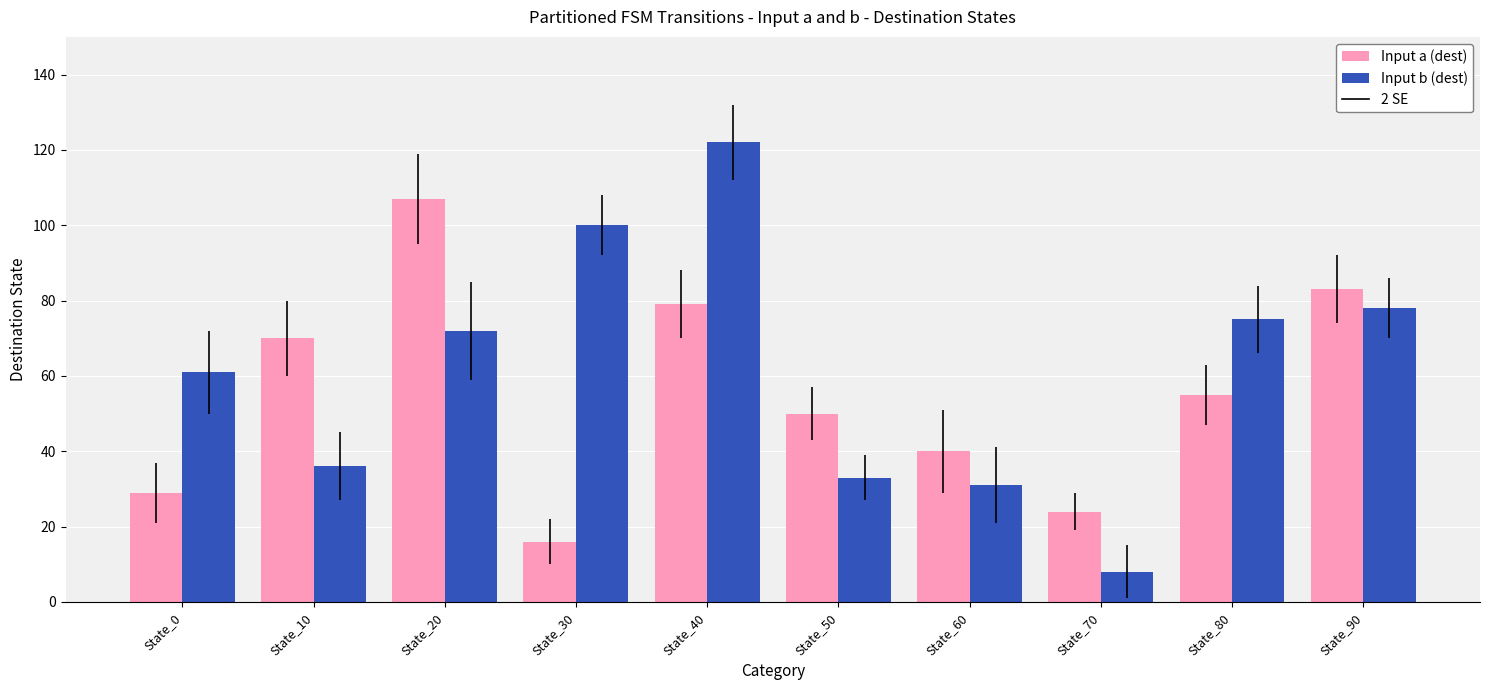

Which label corresponds to the largest value in the chart?

State_40